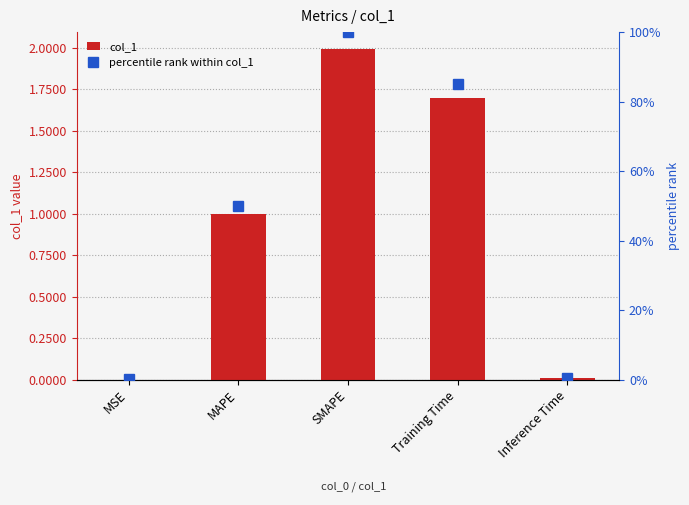

Is the value of percentile rank within col_1 at SMAPE greater than the value of col_1 at SMAPE?

Yes